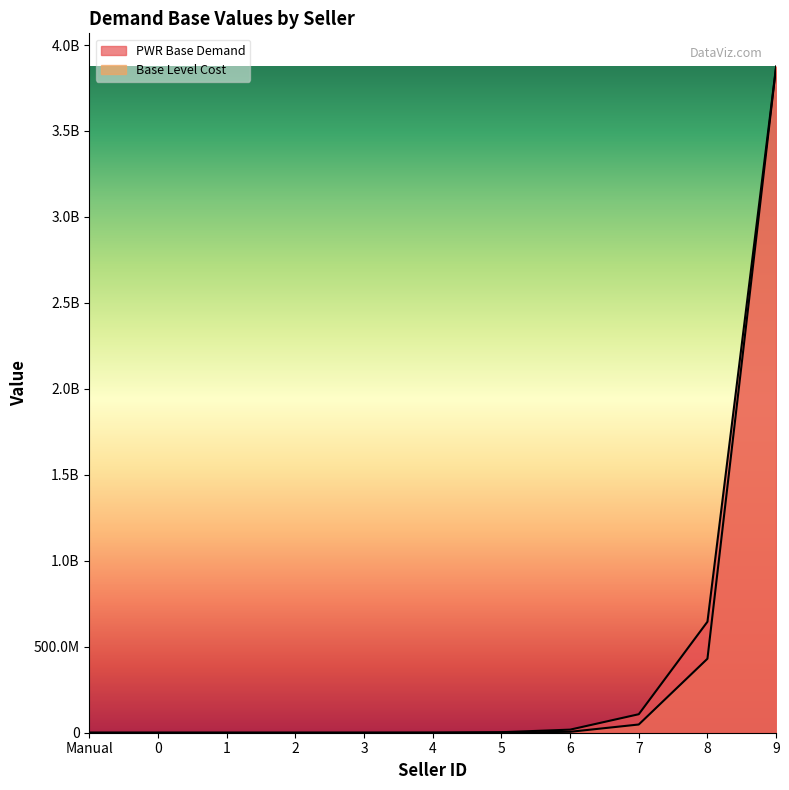

The PWR Base Demand series shows 3387.2 at 1. True or false?

False